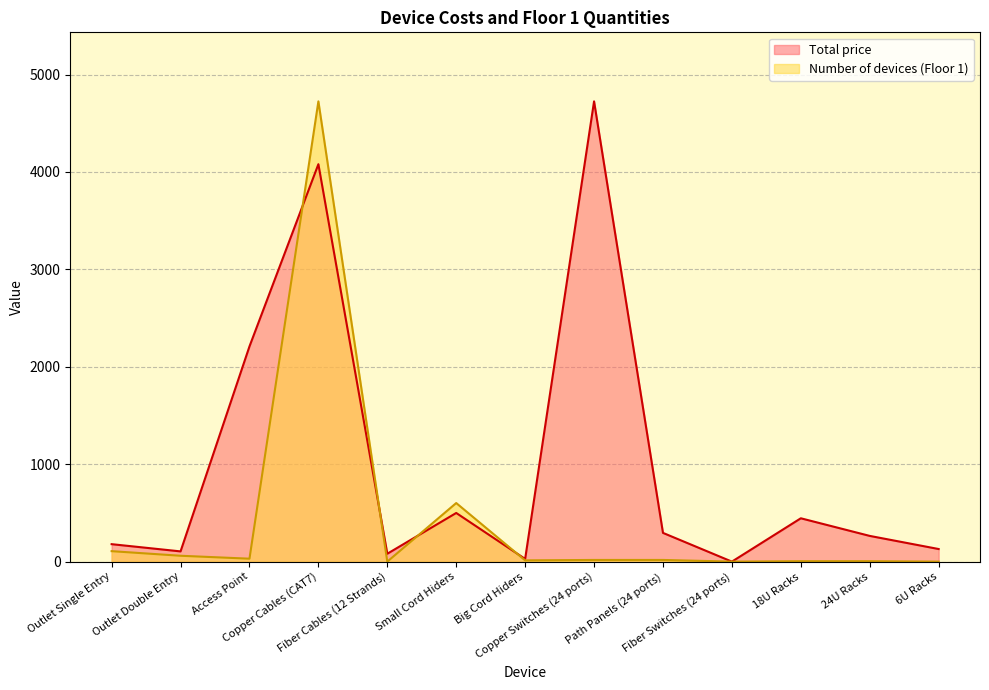

How many interior local peaks does the Total price series have?

4